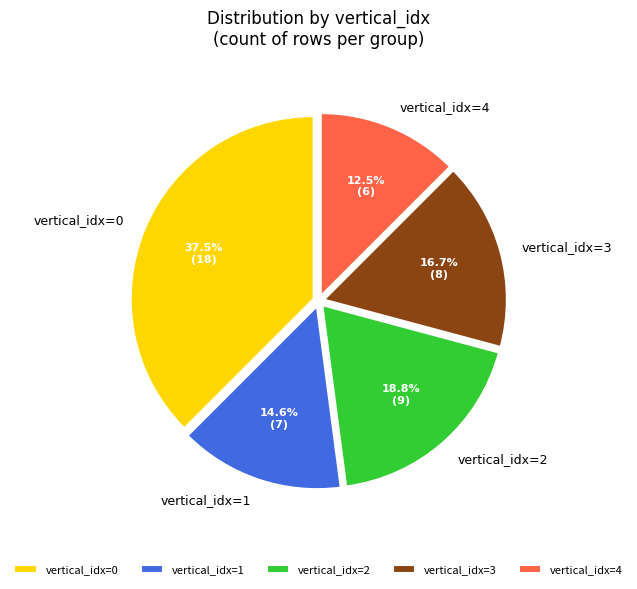

Is there a majority slice in this chart?

No